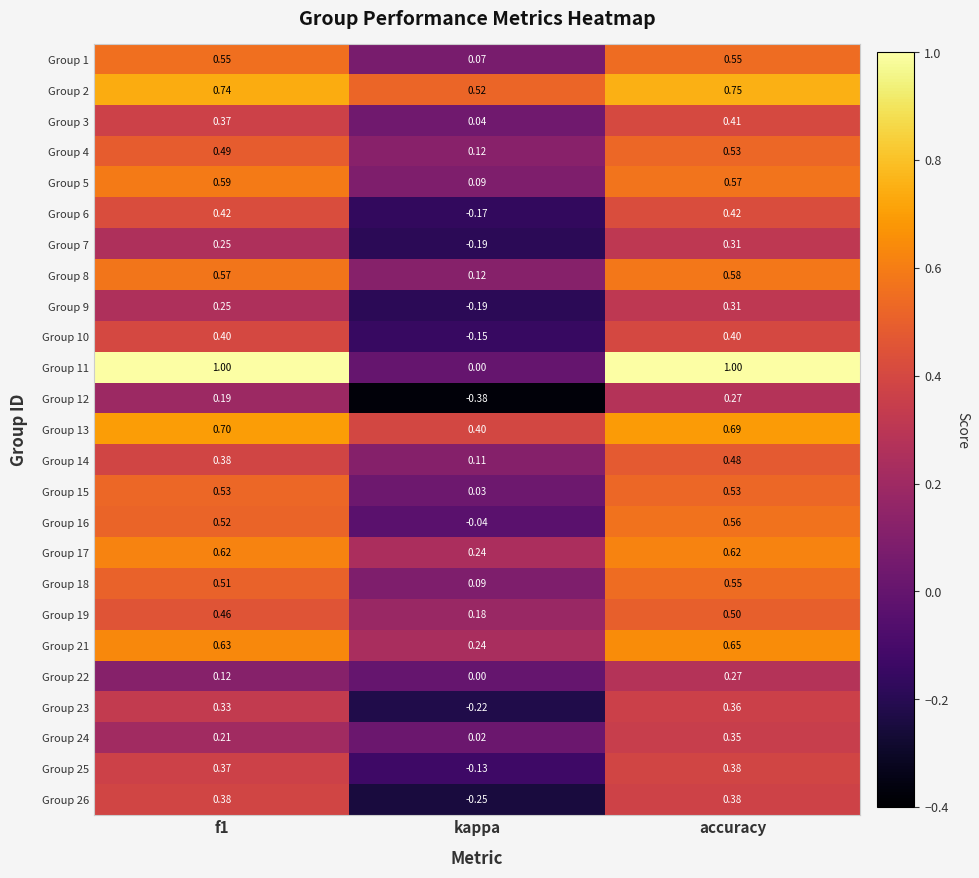

At which category does the chart reach its minimum across all series?

kappa